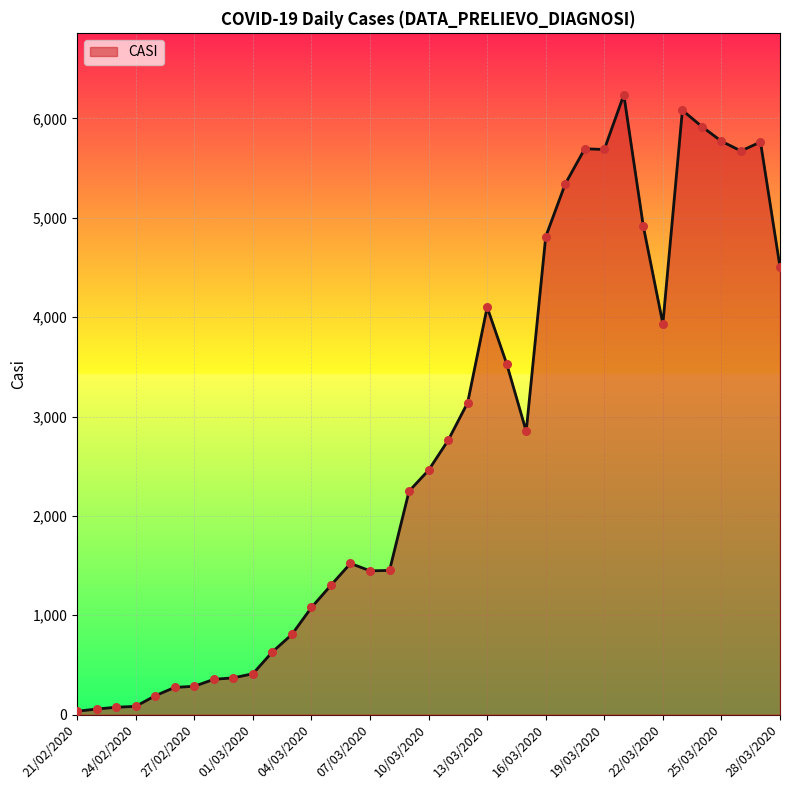

What is the difference between the maximum and minimum values?

6204